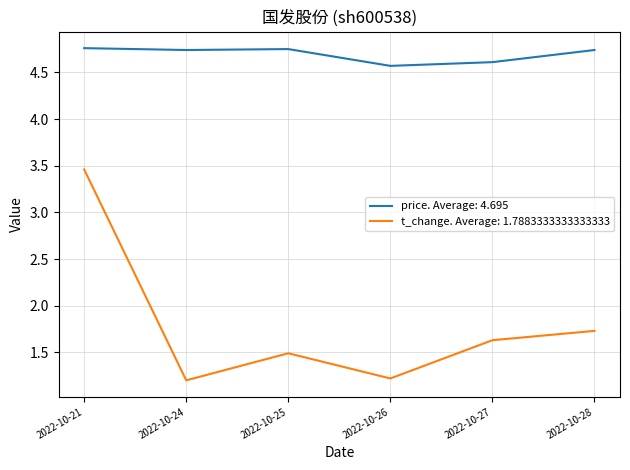

Between 2022-10-21 and 2022-10-26, which series saw the biggest shift?

t_change. Average: 1.7883333333333333